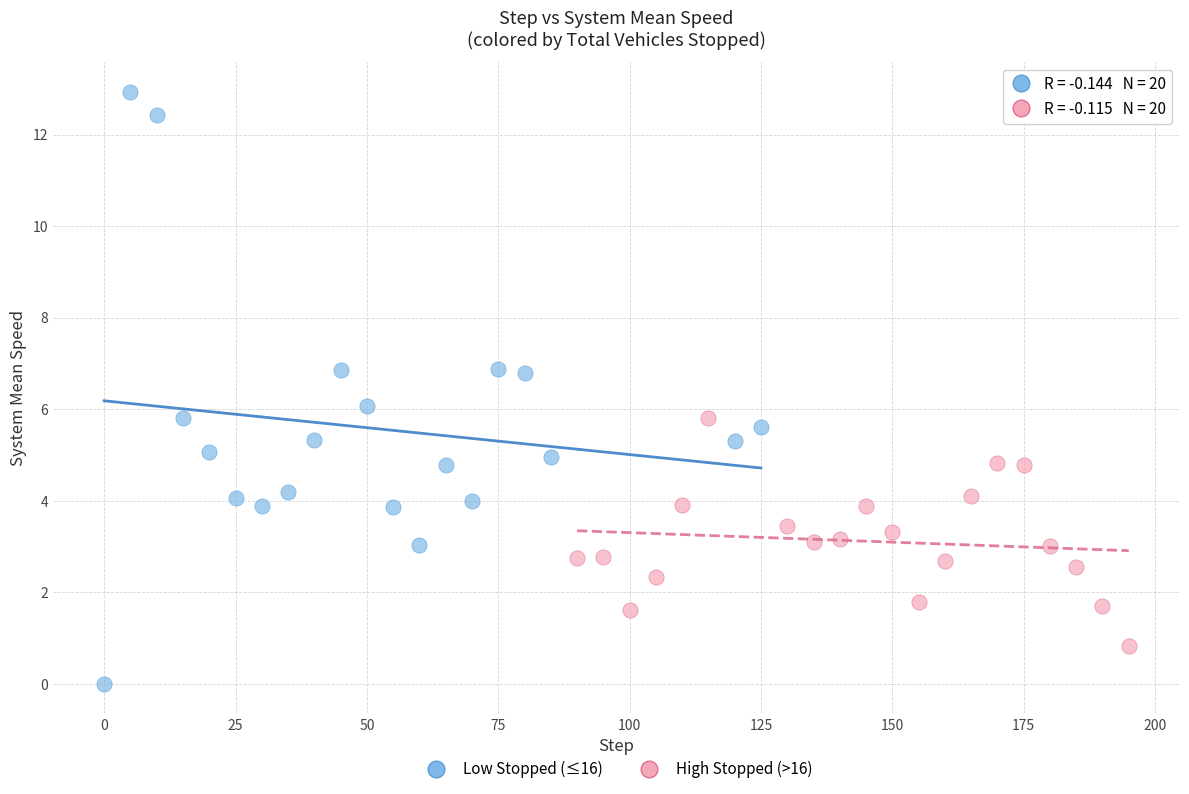

Which series contains the highest Y value?

Low Stopped (≤16)